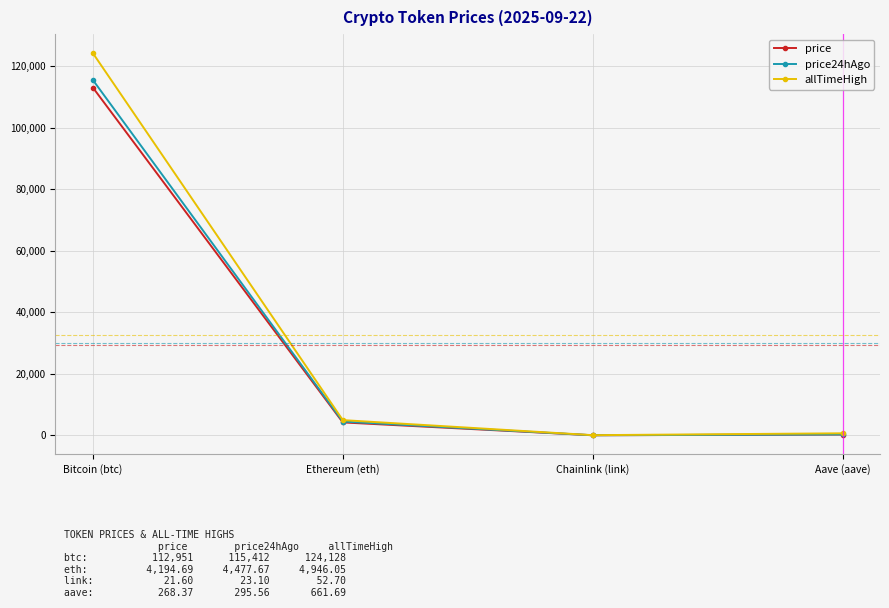

Which series has the largest range (max minus min)?

allTimeHigh